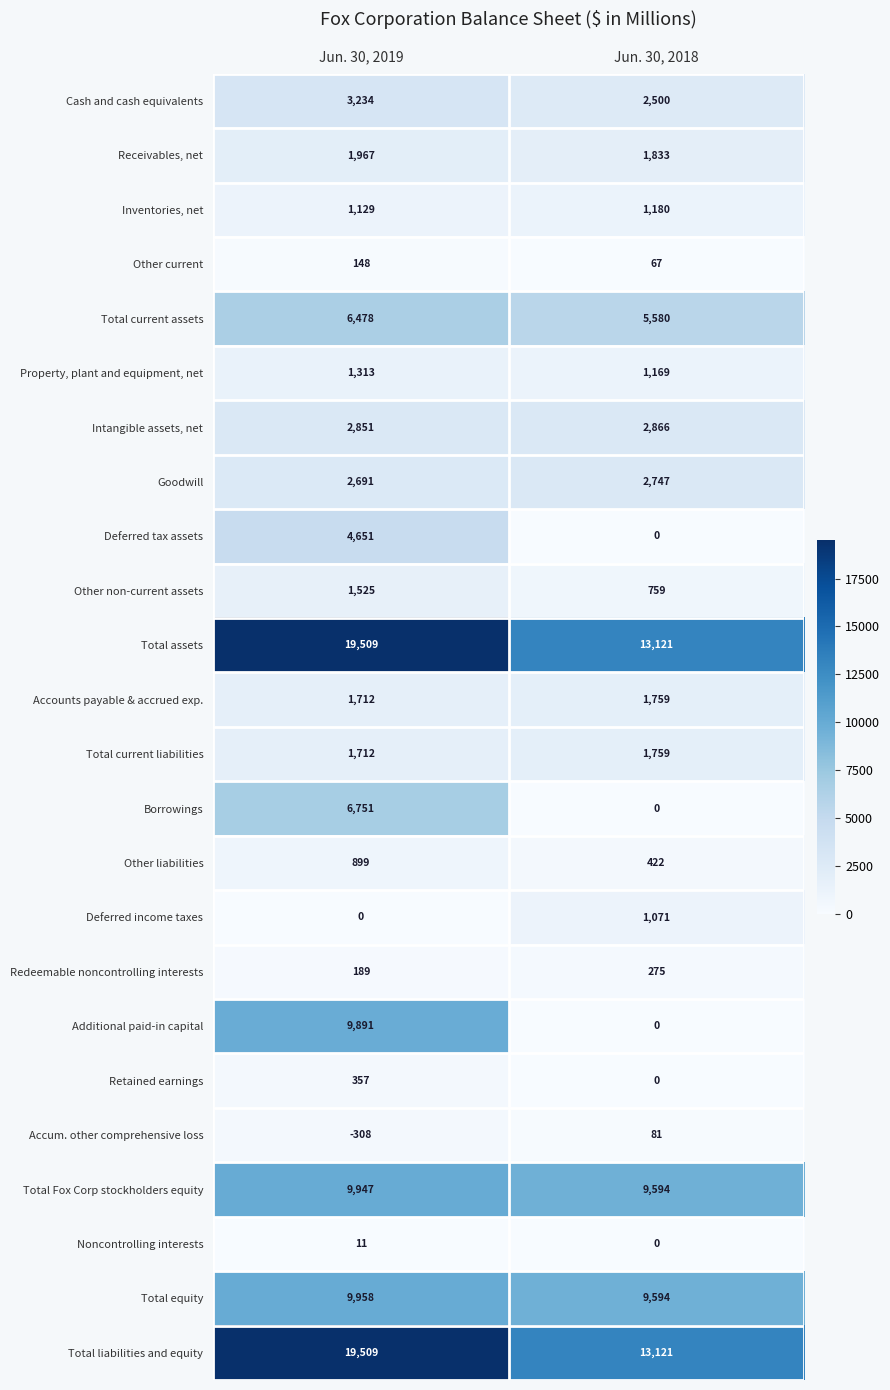

What is the sum of all Deferred income taxes values?

1071